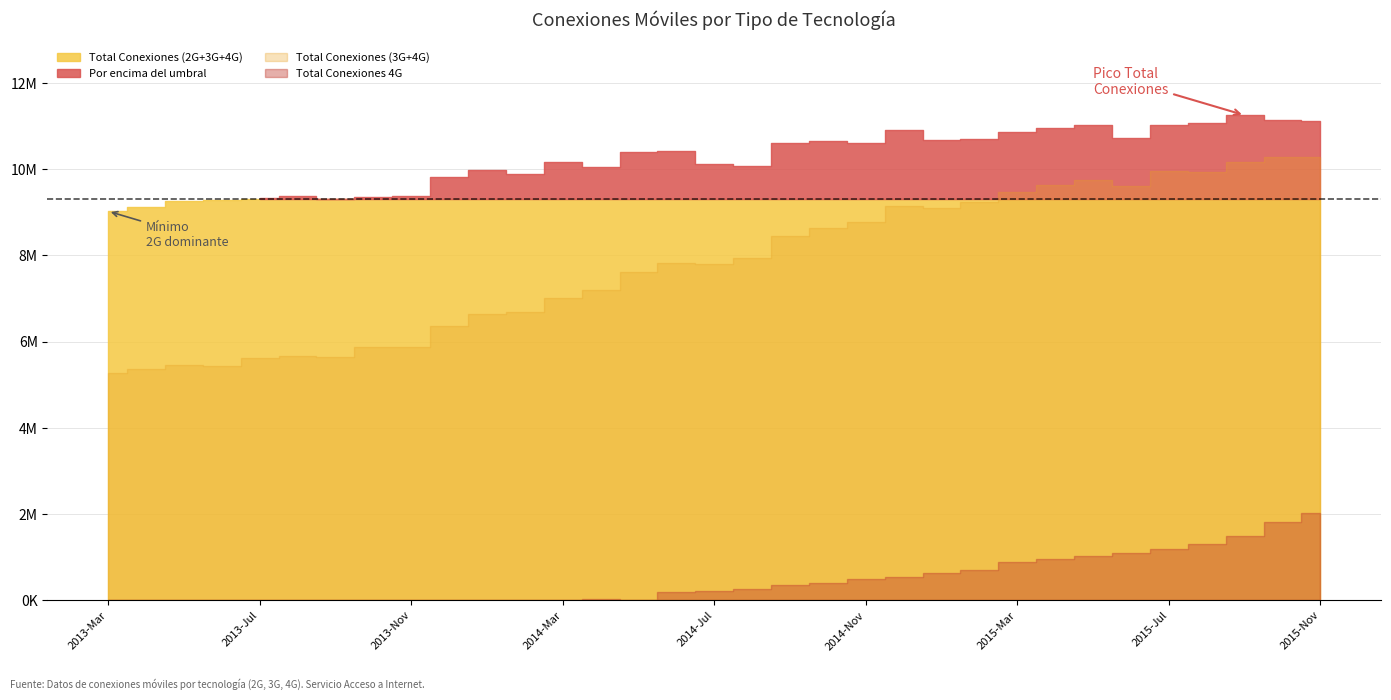

What position from the right is 2015-Feb?

10